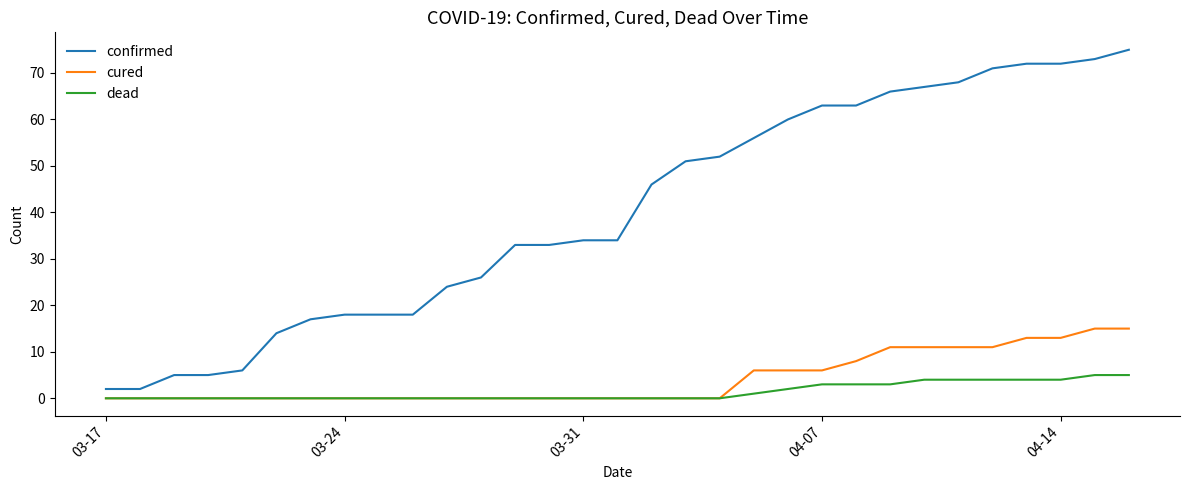

What is the maximum value shown in the chart?

75